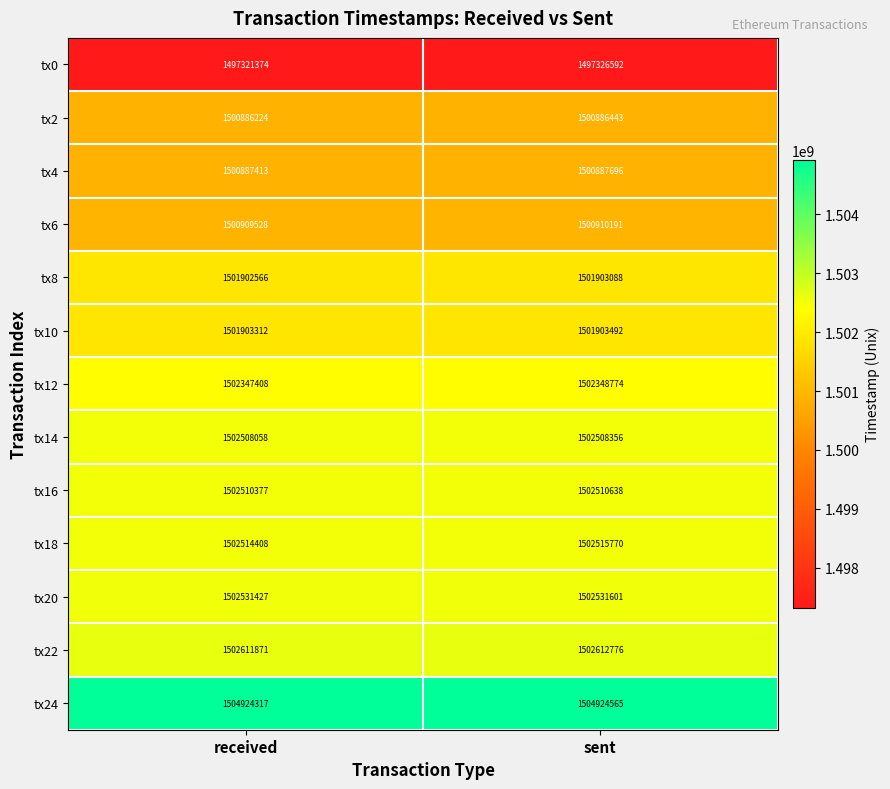

At which category is the sum across all series the highest?

sent